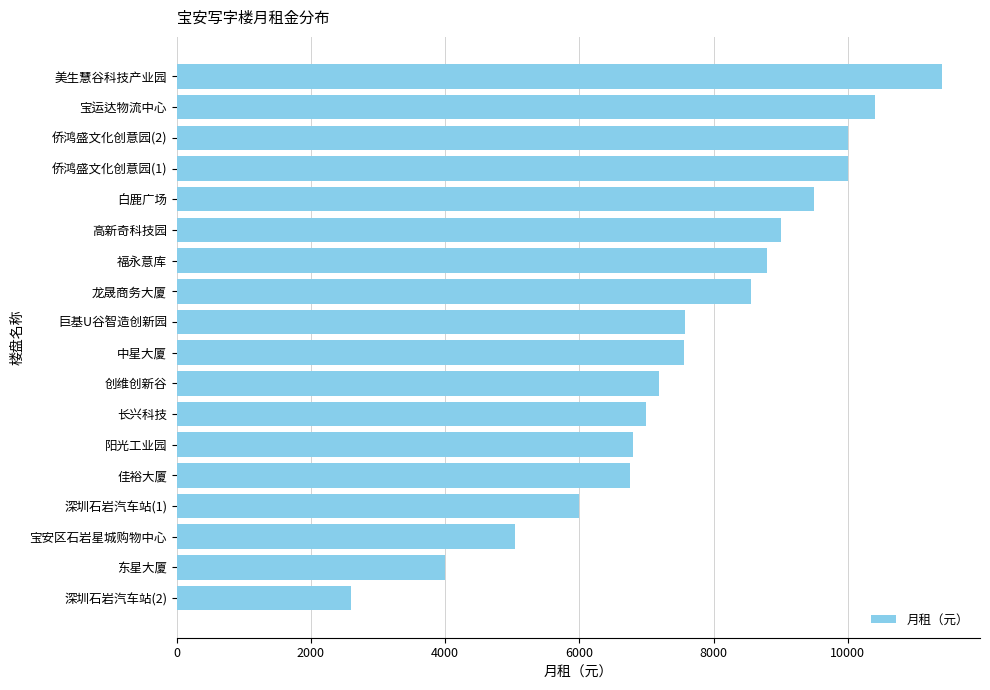

Which category has the lowest value across all series?

深圳石岩汽车站(2)